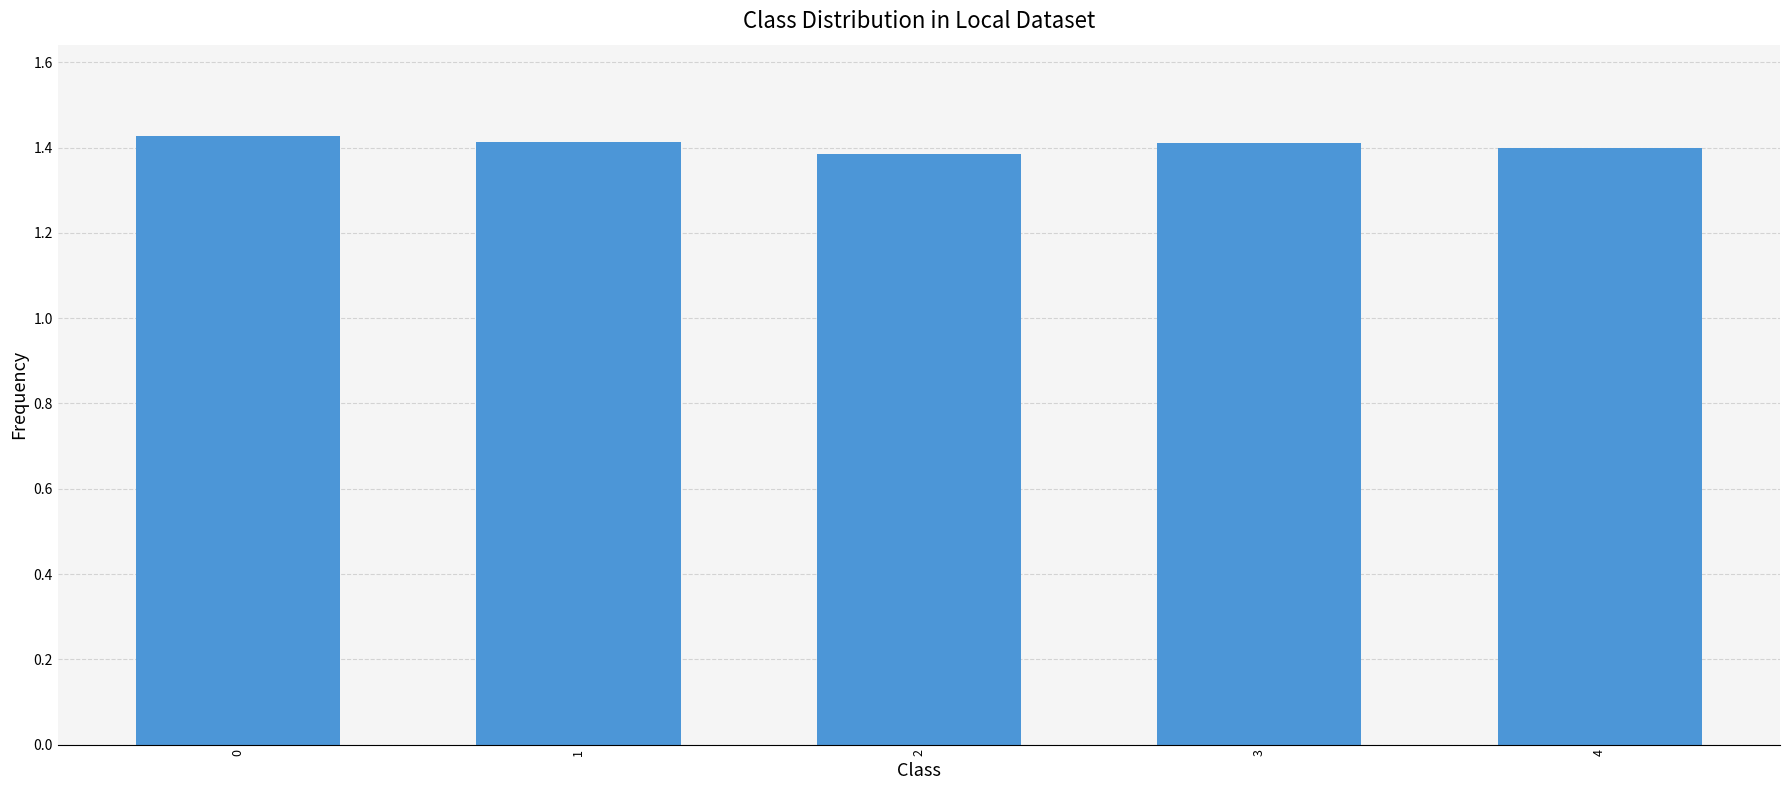

What is the ratio of the value at 0 to the value at 4?

1.0